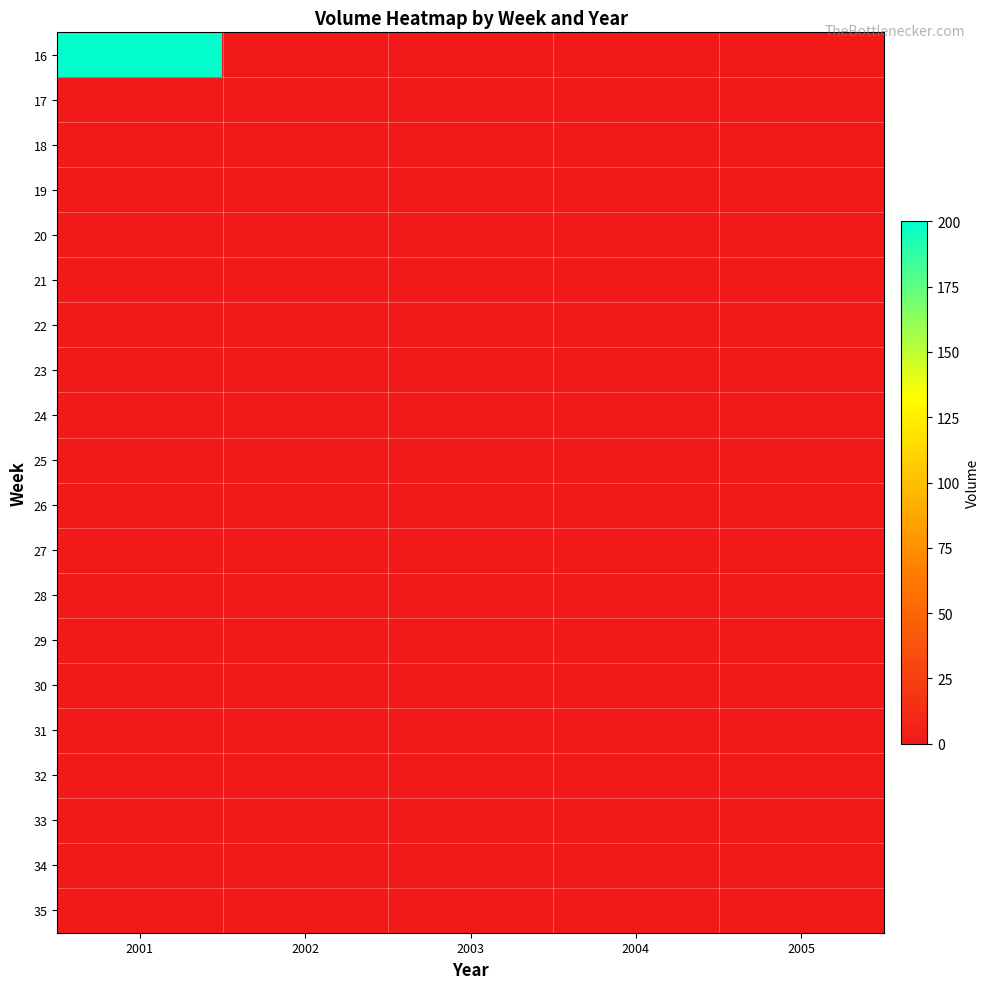

Rank the series by their maximum value, from highest to lowest.

16, 17, 18, 19, 20, 21, 22, 23, 24, 25, 26, 27, 28, 29, 30, 31, 32, 33, 34, 35